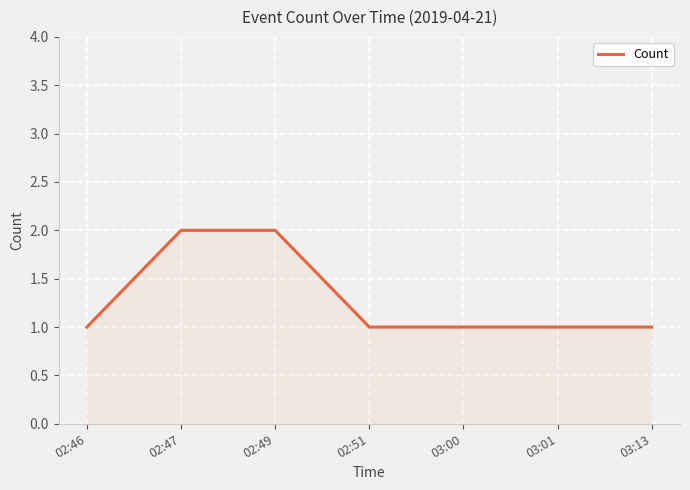

What is the smallest value displayed?

1